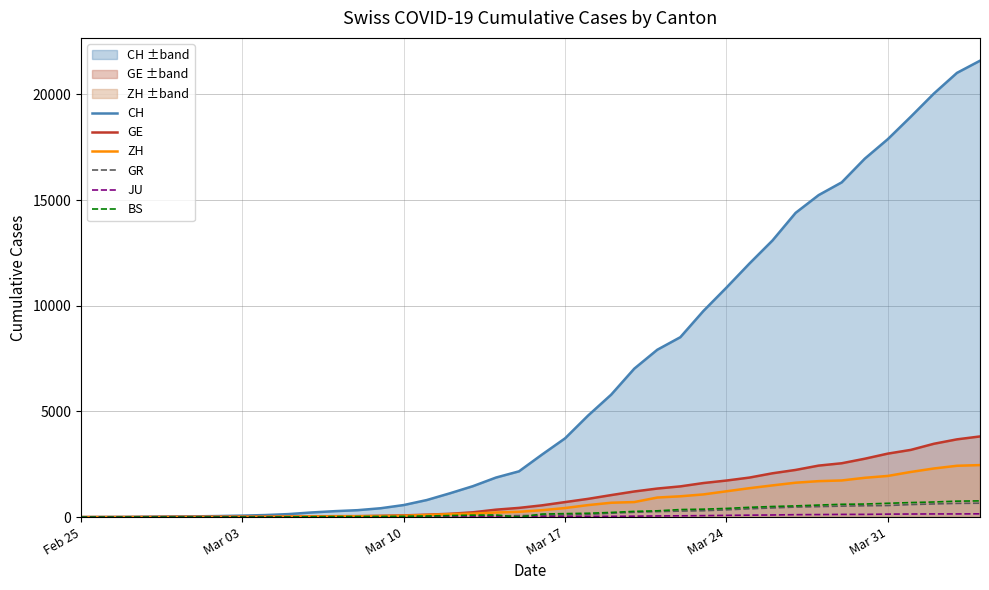

Which series has the widest spread of values?

CH